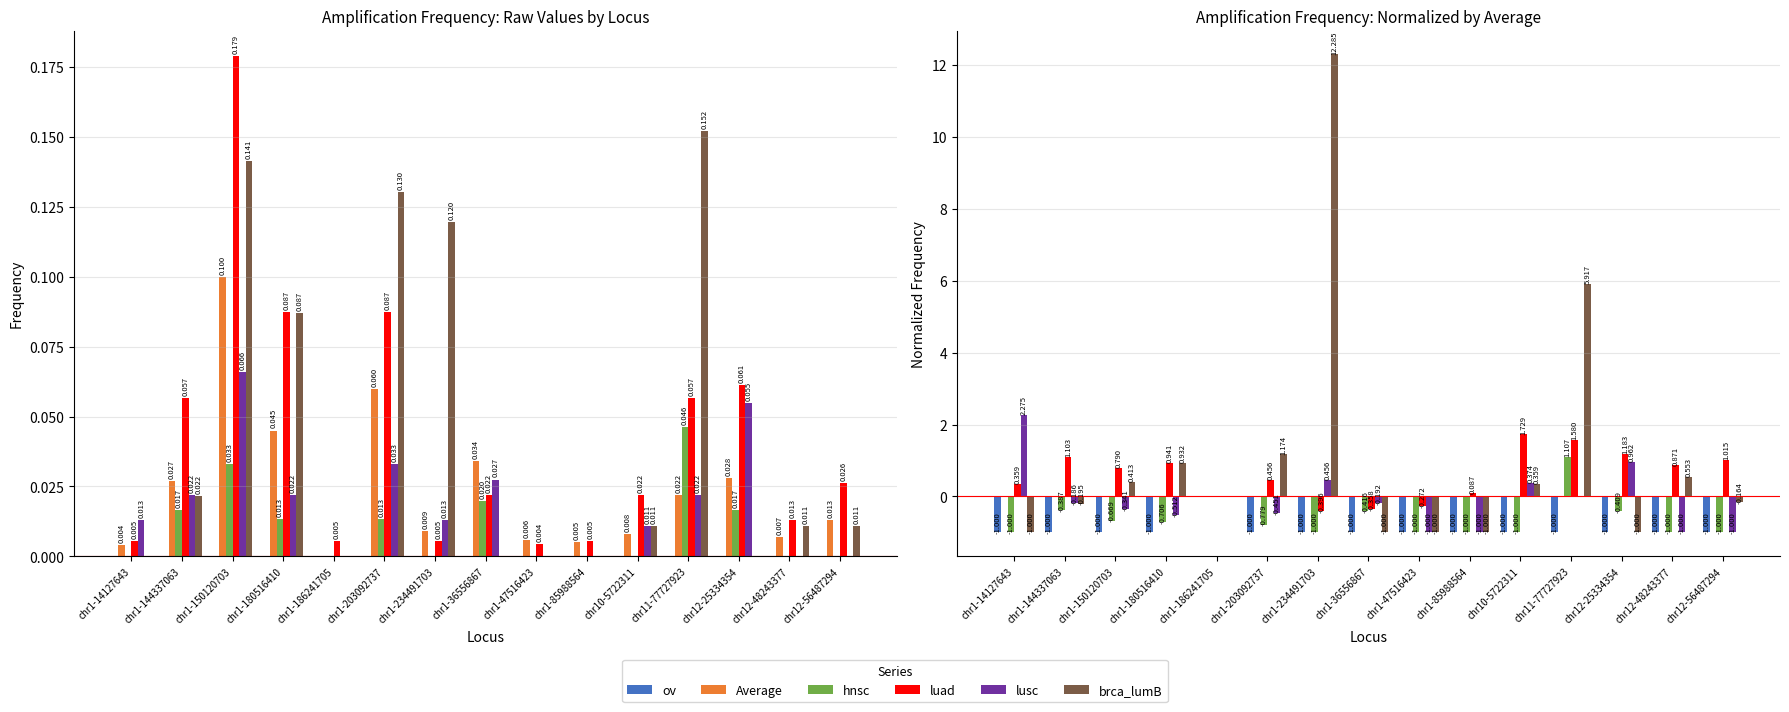

What is the spread (max minus min) of values at chr11-77727923?

6.9